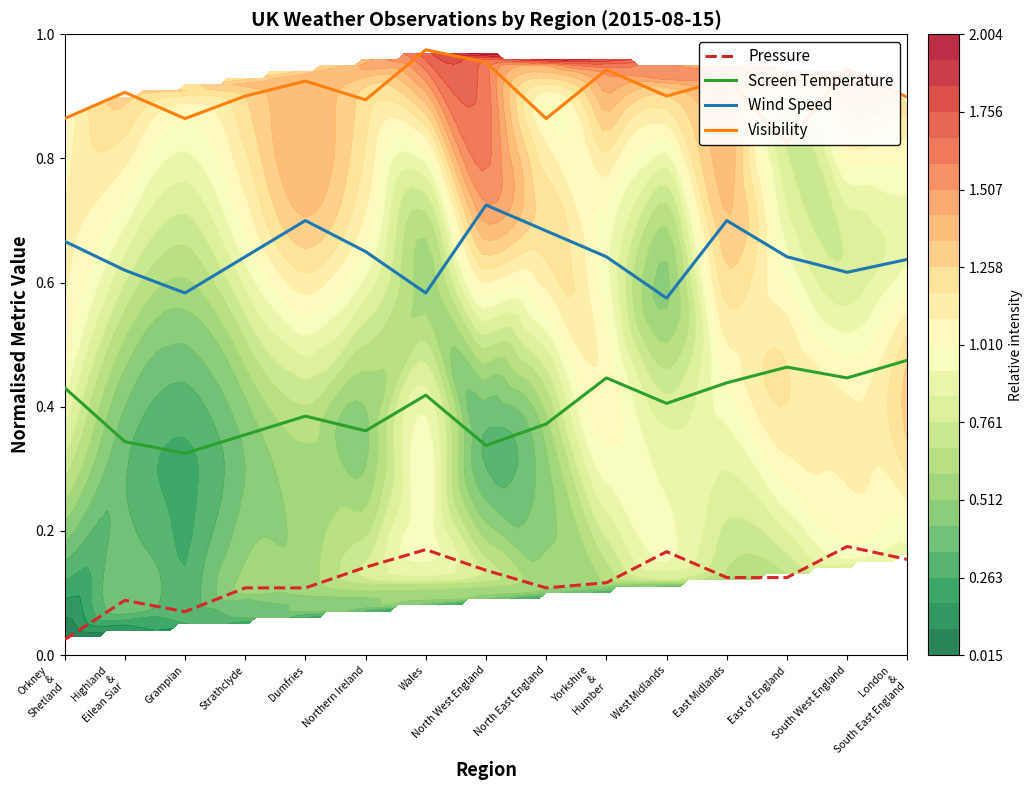

True or false: Pressure and Visibility cross at least once.

False